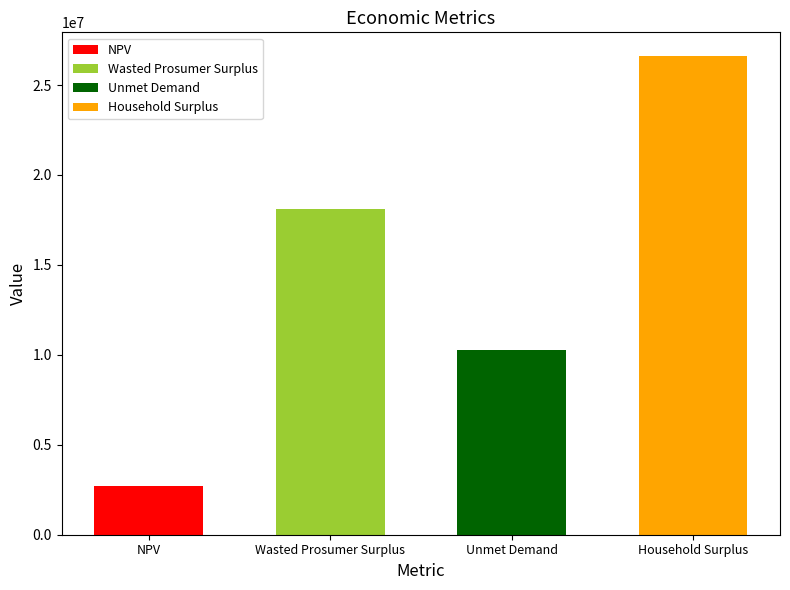

Which category has the highest value across all series?

Household Surplus